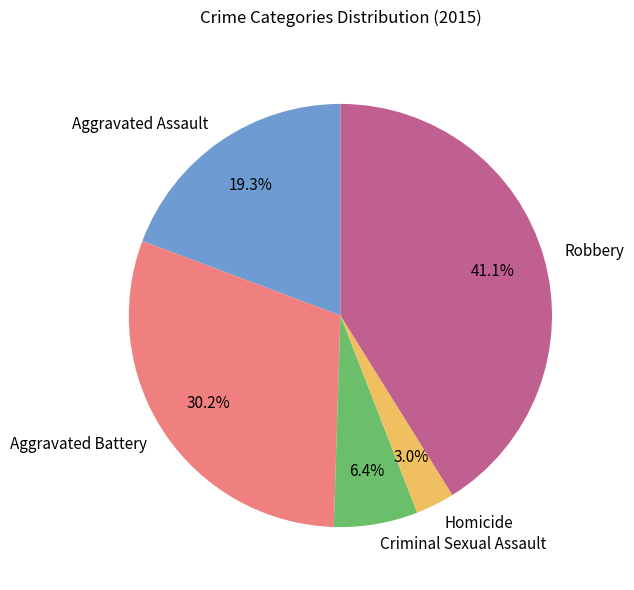

Rank the categories by value from highest to lowest.

Robbery, Aggravated Battery, Aggravated Assault, Criminal Sexual Assault, Homicide